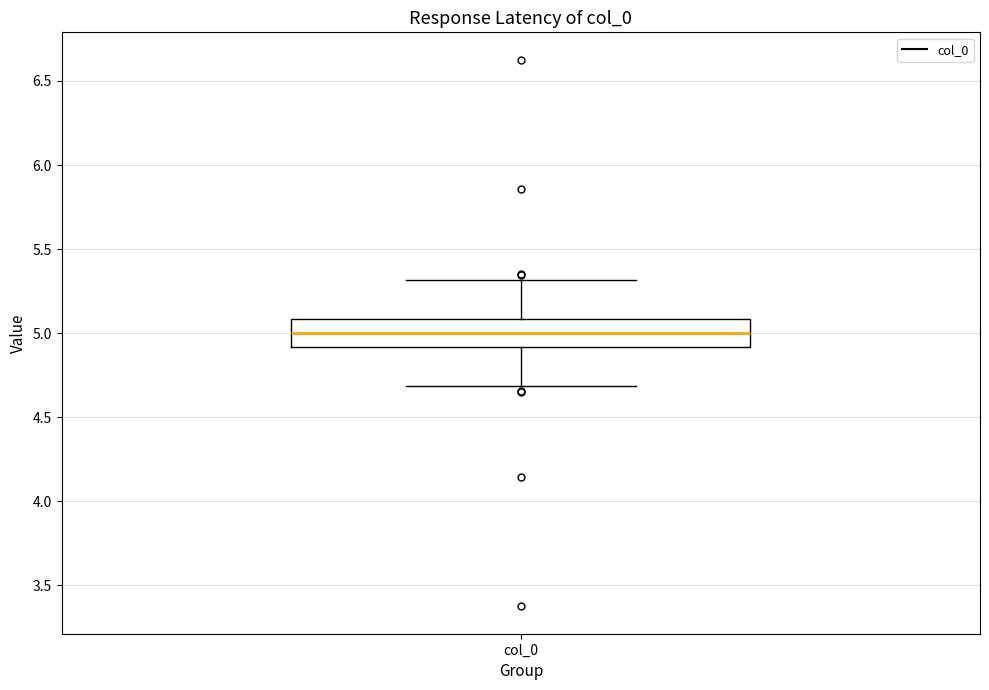

Read this box plot against the y-axis: the position of the median line, the range covered by the box, and the ends of both whiskers. The values are not printed on the chart, so give them approximately, as read against the axis.

median 5.0, box 4.9 to 5.1, whiskers 4.7 to 5.3